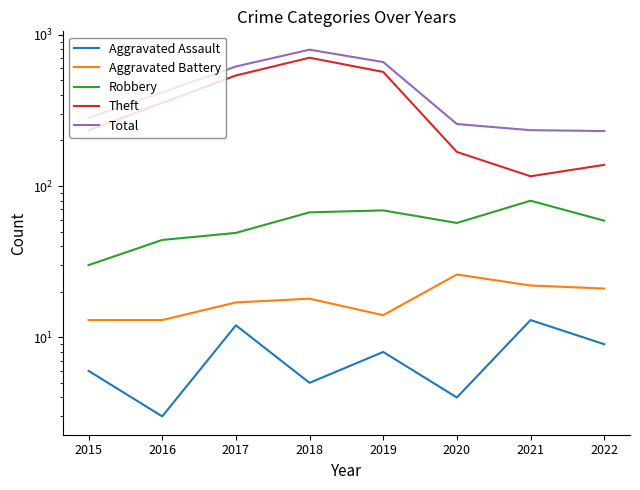

True or false: Robbery has a value of 18 at 2018.

False